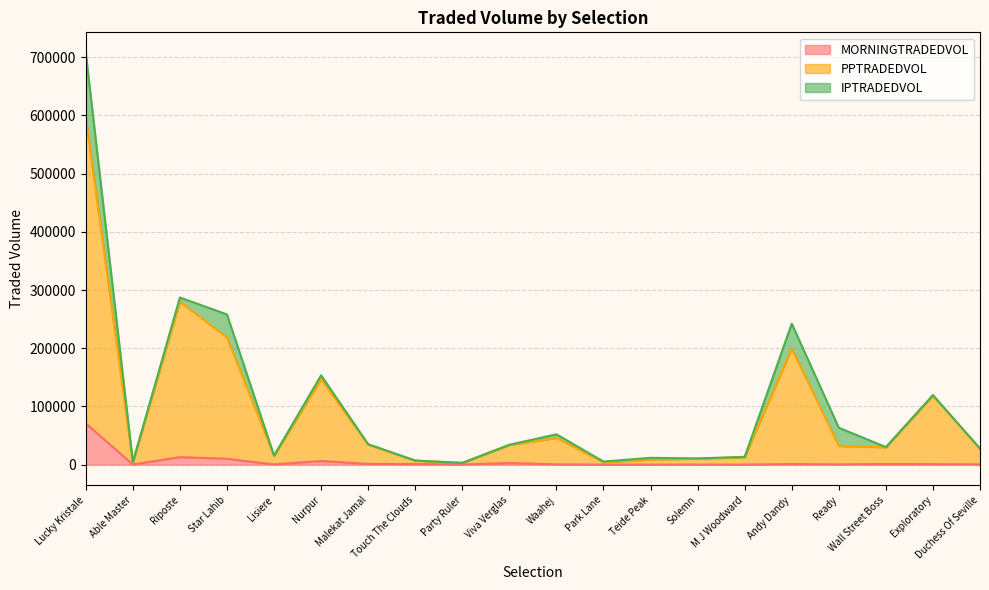

True or false: MORNINGTRADEDVOL has a value of 134.8 at M J Woodward.

False